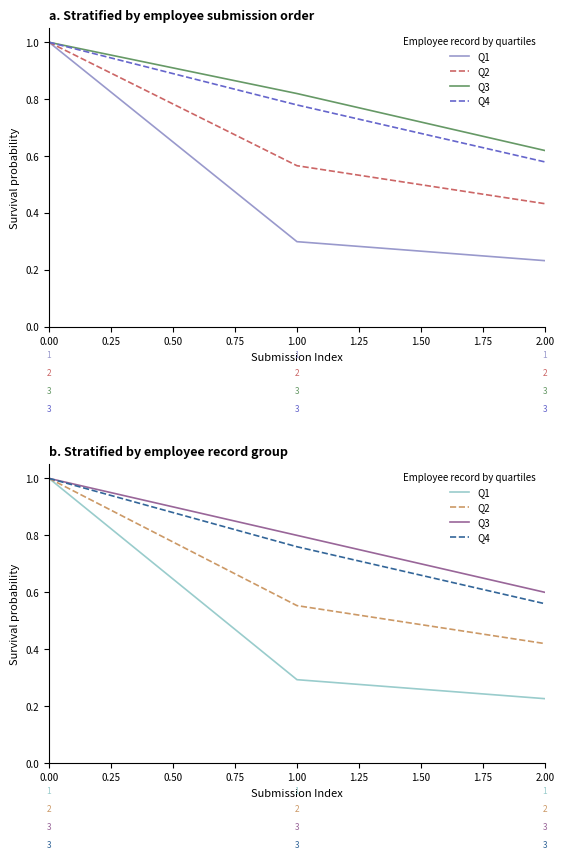

What is the highest value of the Q1 series?

1.0